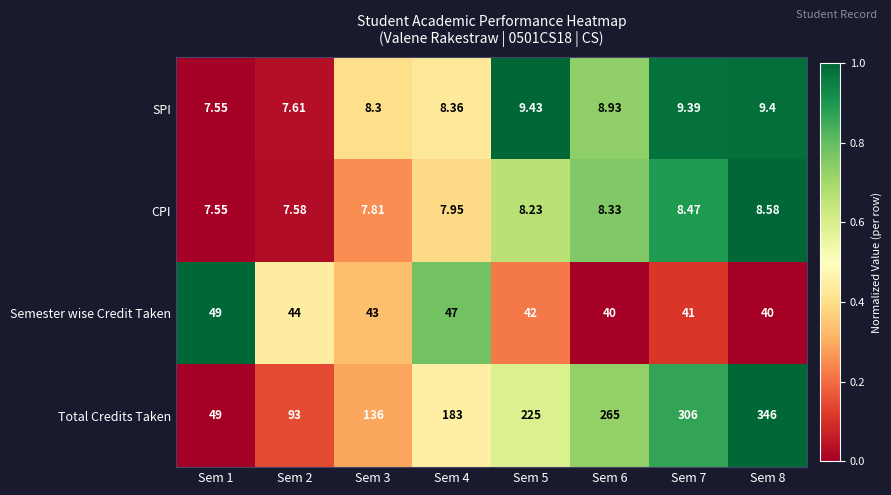

Between Sem 2 and Sem 5, which series saw the biggest shift?

Total Credits Taken